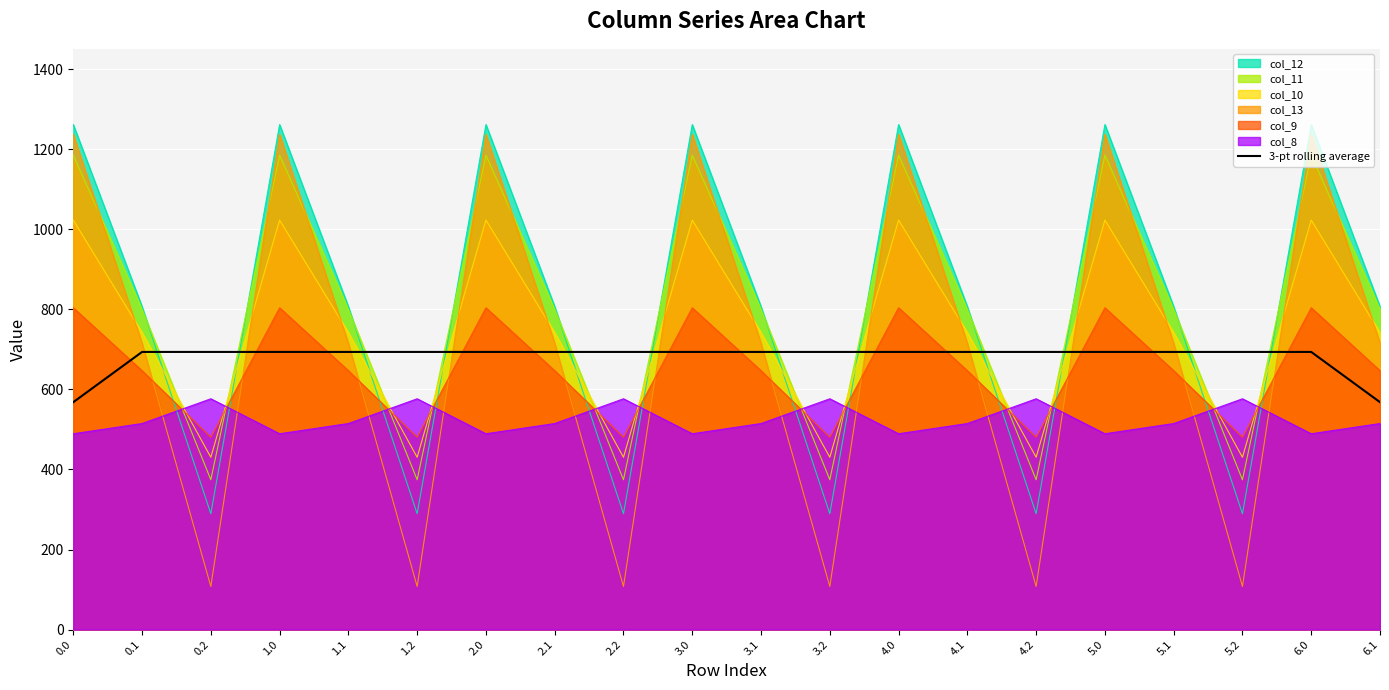

What is the difference between the maximum and minimum values?

125.5